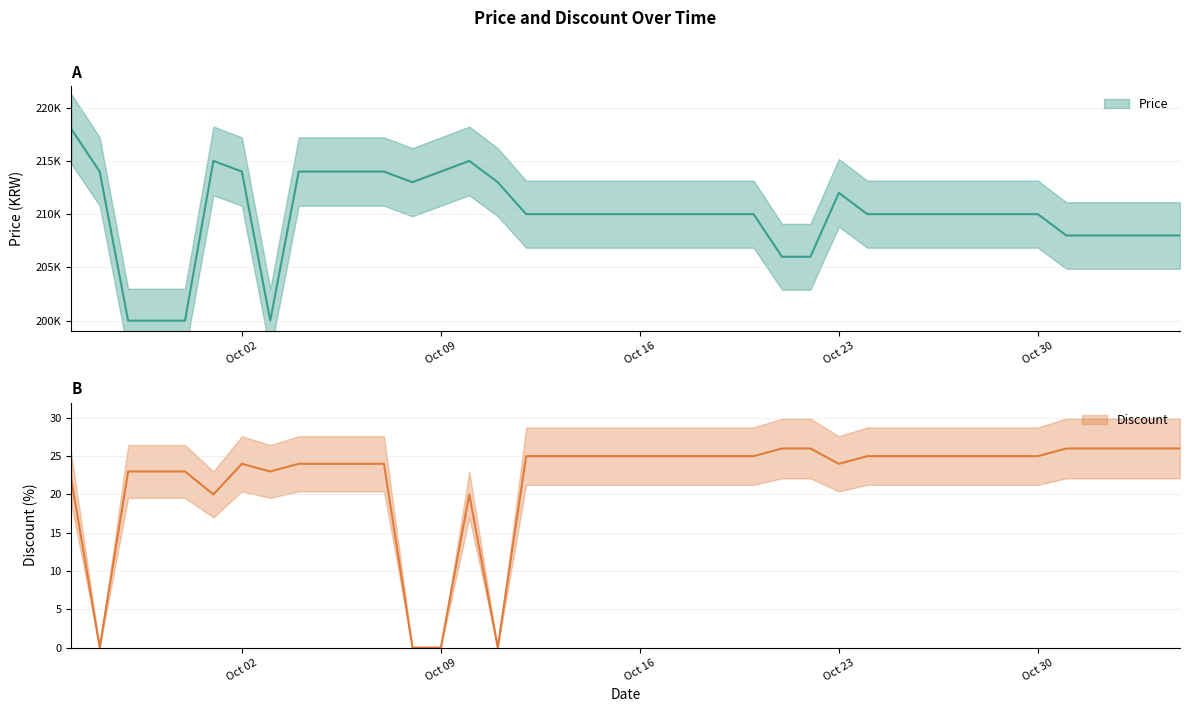

True or false: Discount and Price cross at least once.

False